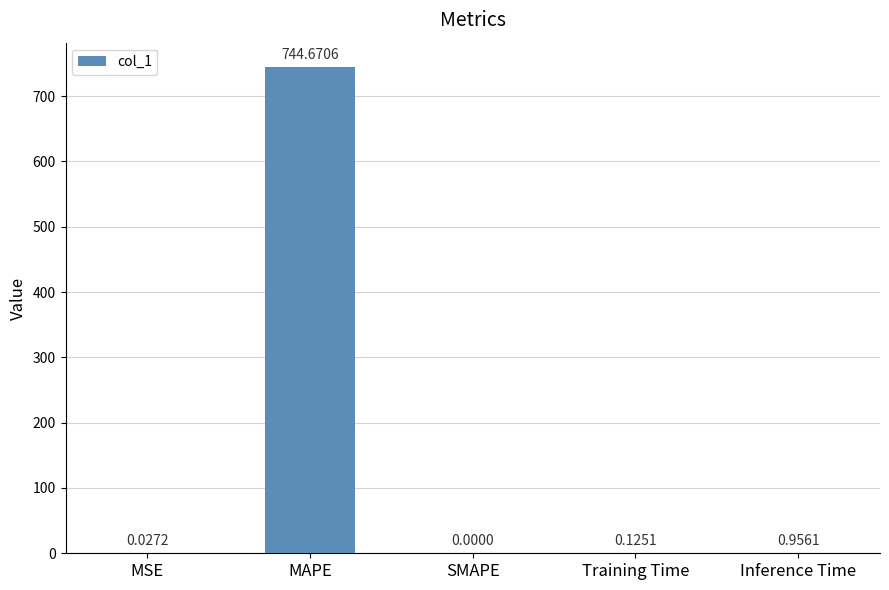

What is the change in value from MAPE to Inference Time?

-743.7